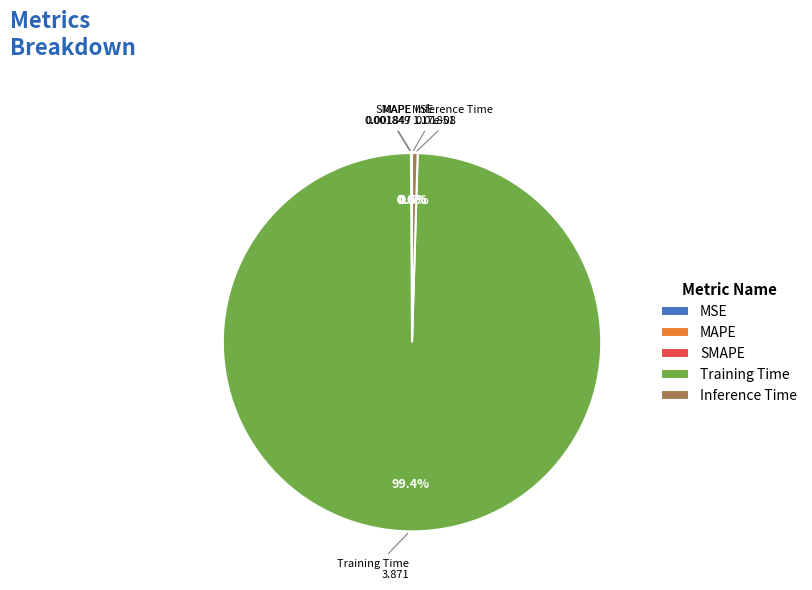

Is there a majority slice in this chart?

Yes